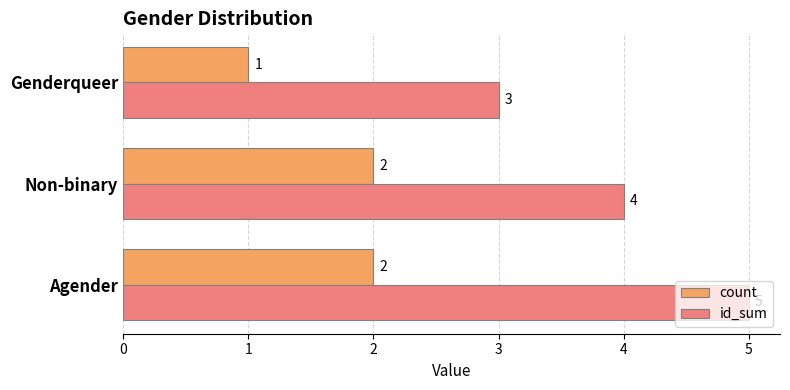

The id_sum series shows 2 at Agender. True or false?

False